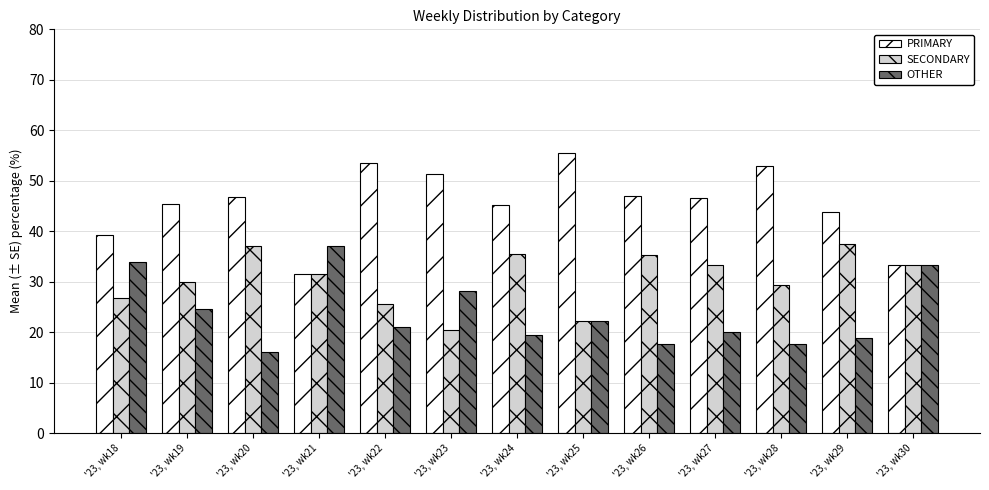

What is the value of the SECONDARY bar at the 10th from the left?

33.3